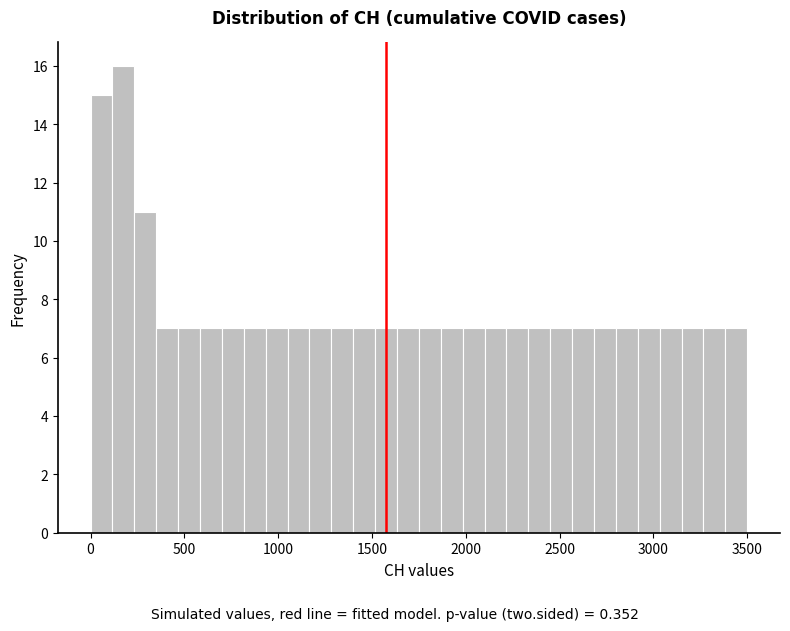

Around what value on the x-axis is the tallest bar? Give the approximate position of its centre, as read against the axis.

200